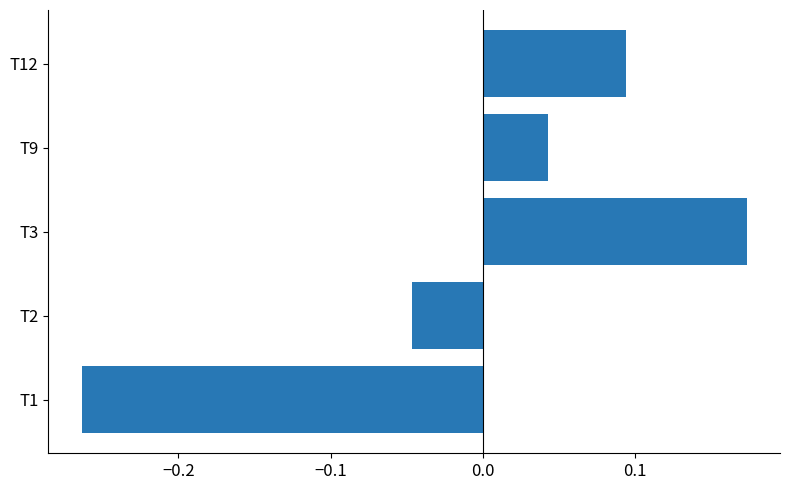

Does the chart contain any negative values?

Yes